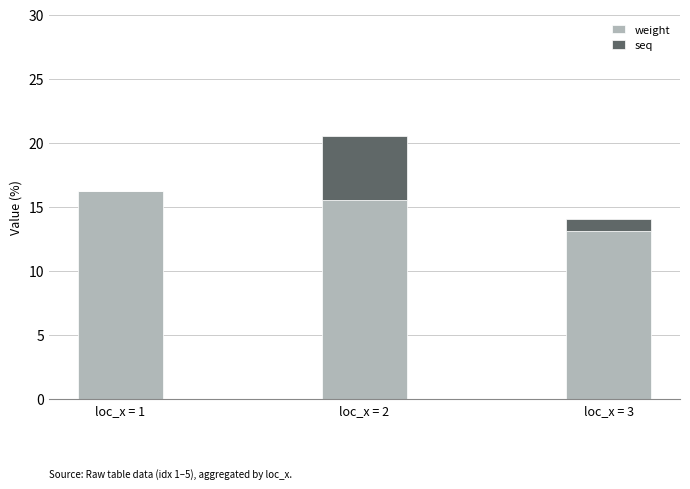

What is the sum of the weight values at loc_x = 1 and loc_x = 2?

31.8